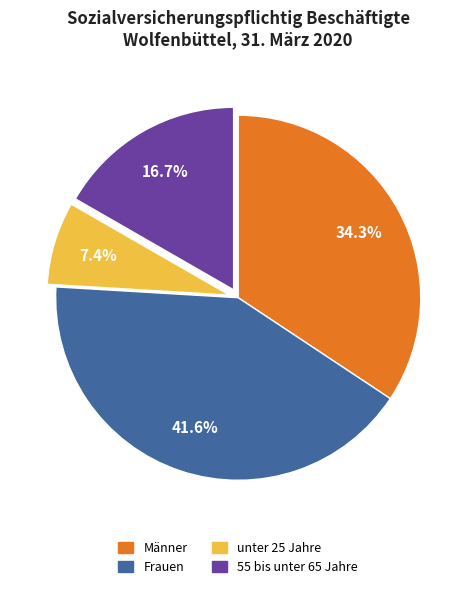

To the nearest percent, what is the difference between the unter 25 Jahre and Männer slice percentages?

27%